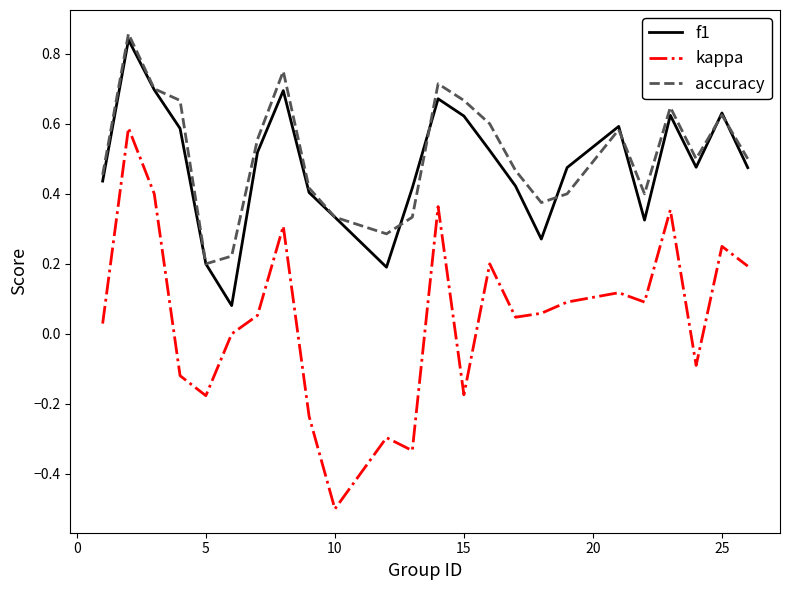

What is the minimum value for kappa?

-0.5